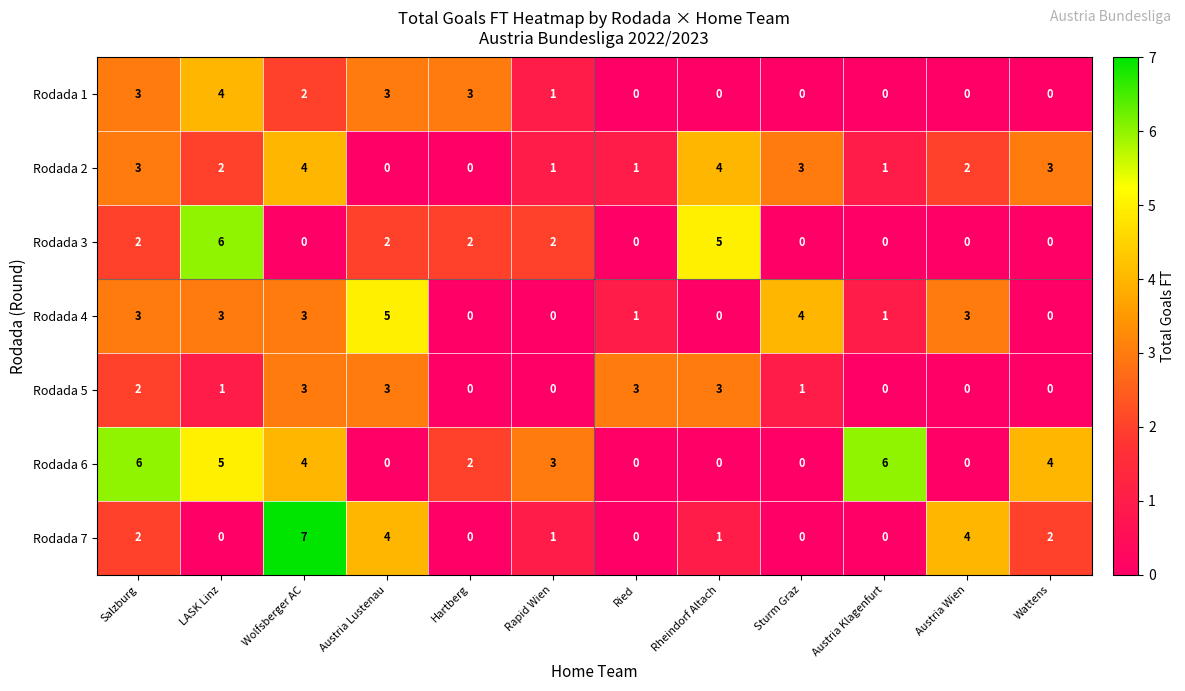

Which series has the largest total across all categories?

Rodada 6